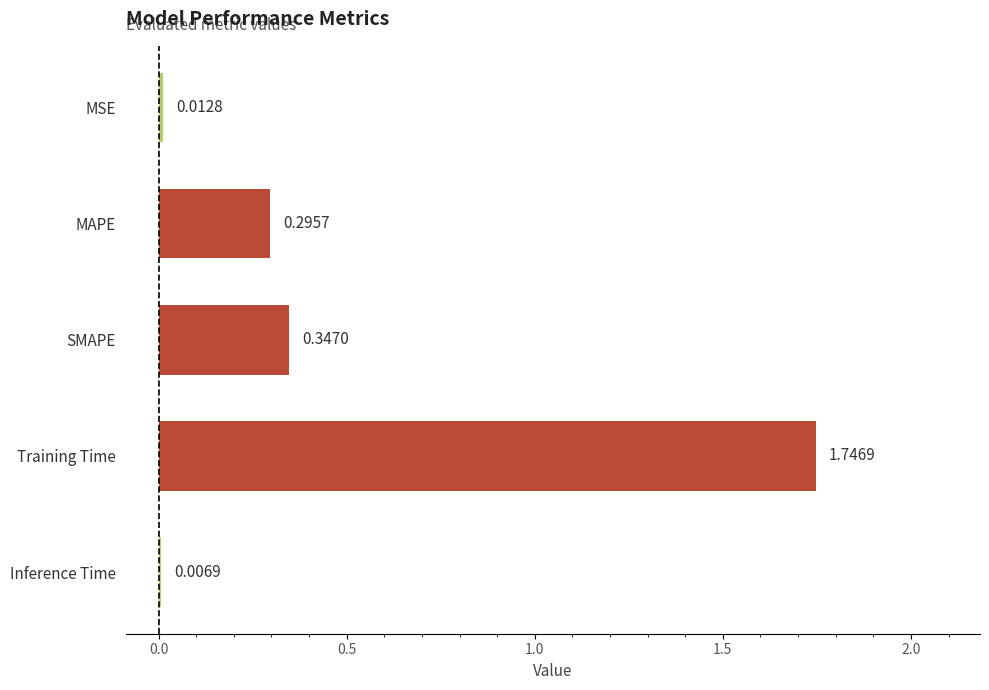

Rank the categories by value from highest to lowest.

Training Time, SMAPE, MAPE, MSE, Inference Time